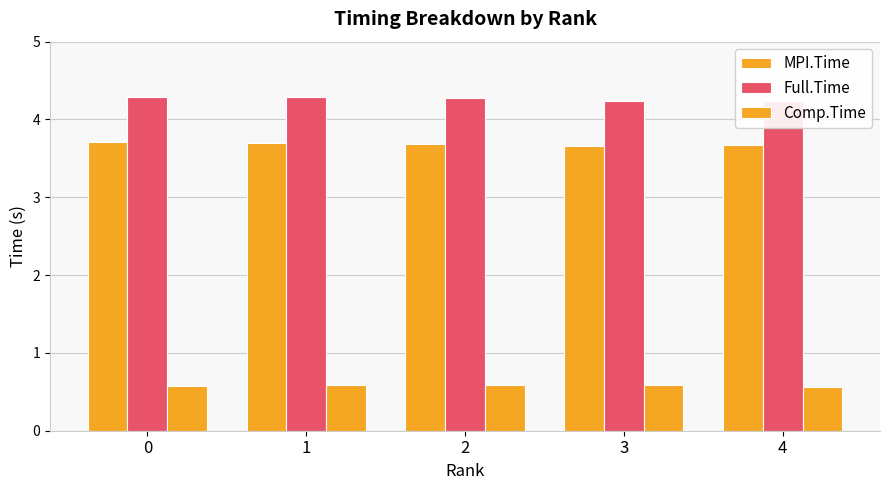

Does the chart contain stacked bars?

No